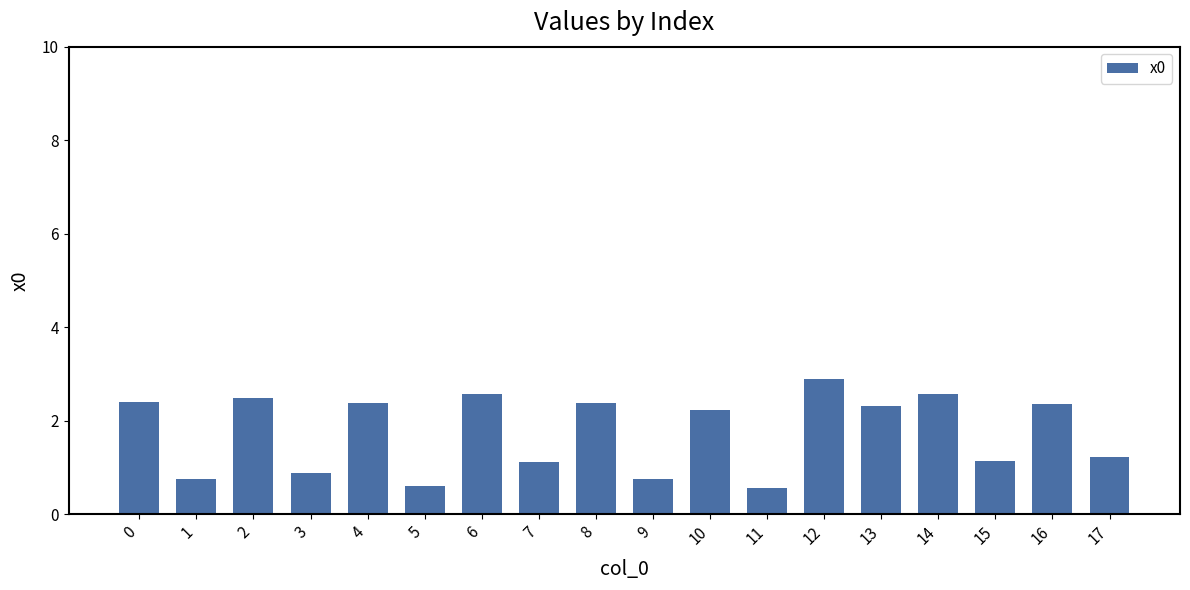

Which has a higher value, 10 or 14?

14